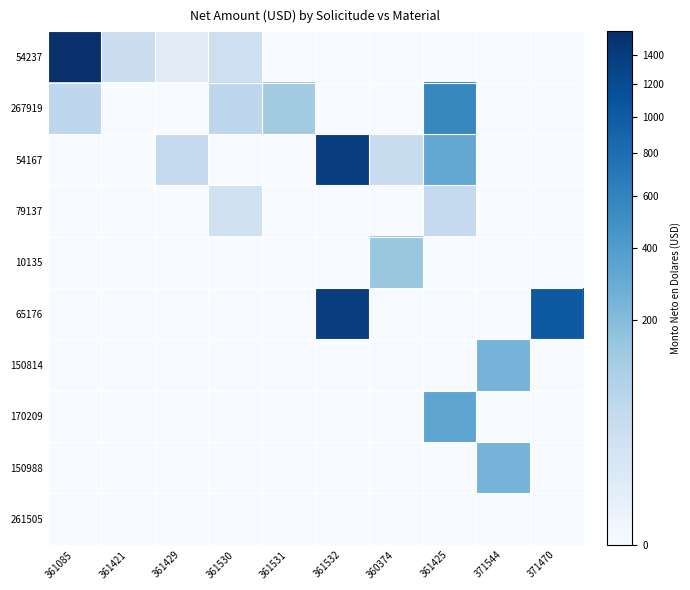

At 361085, list the series in order from smallest to largest.

54167, 79137, 10135, 65176, 150814, 170209, 150988, 261505, 267919, 54237